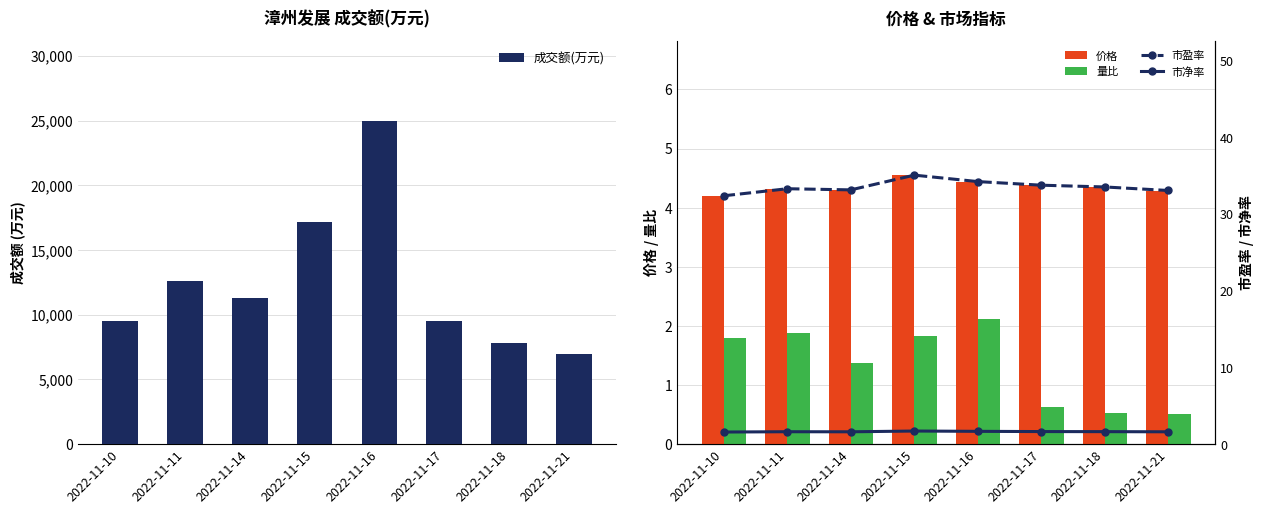

Reading left to right, list all the values displayed in this chart.

成交额(万元): 2022-11-10=9537.0	2022-11-11=12619.0	2022-11-14=11271.0	2022-11-15=17176.0	2022-11-16=24939.0	2022-11-17=9522.0	2022-11-18=7826.0	2022-11-21=6987.0
价格: 2022-11-10=4.2	2022-11-11=4.3	2022-11-14=4.3	2022-11-15=4.5	2022-11-16=4.4	2022-11-17=4.4	2022-11-18=4.3	2022-11-21=4.3
量比: 2022-11-10=1.8	2022-11-11=1.9	2022-11-14=1.4	2022-11-15=1.8	2022-11-16=2.1	2022-11-17=0.6	2022-11-18=0.5	2022-11-21=0.5
市盈率: 2022-11-10=32.4	2022-11-11=33.3	2022-11-14=33.1	2022-11-15=35.0	2022-11-16=34.2	2022-11-17=33.7	2022-11-18=33.5	2022-11-21=33.0
市净率: 2022-11-10=1.6	2022-11-11=1.6	2022-11-14=1.6	2022-11-15=1.7	2022-11-16=1.7	2022-11-17=1.6	2022-11-18=1.6	2022-11-21=1.6